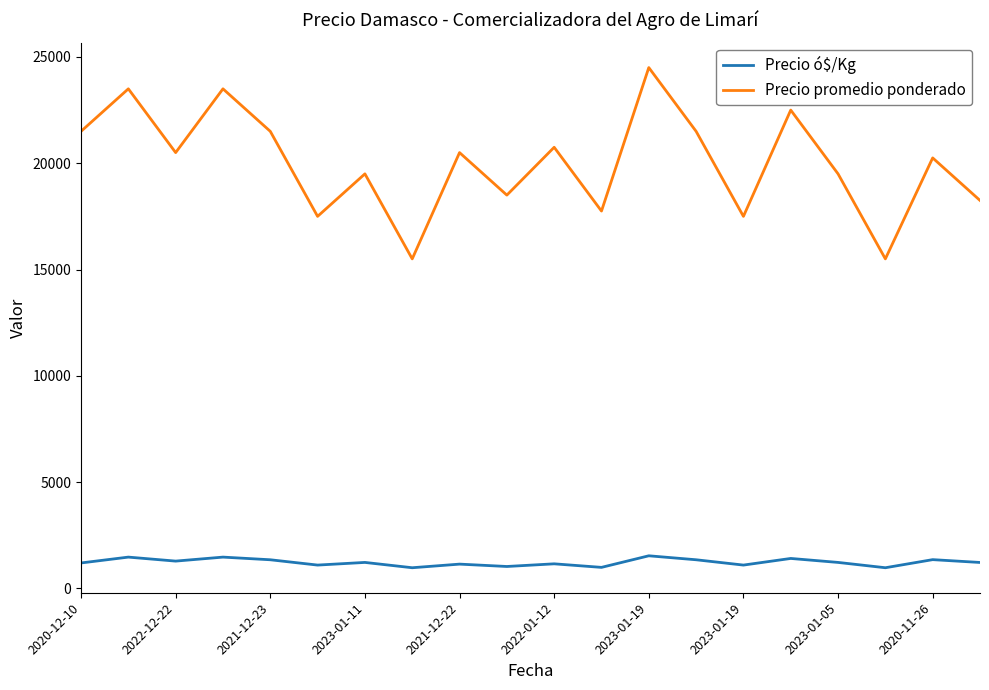

In Precio promedio ponderado, how many points are lower than both neighbors (excluding endpoints)?

7